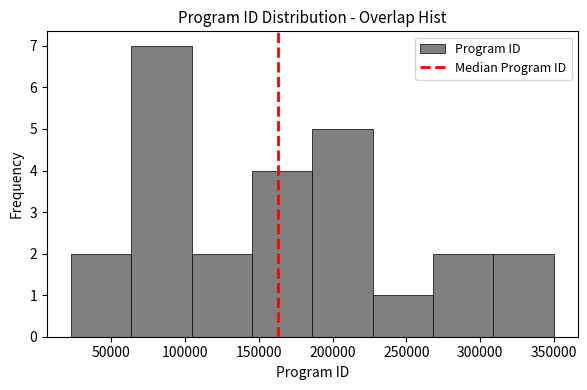

Reading left to right, list every bar in this chart as the range it spans on the x-axis followed by its height. Neither the bar edges nor the heights are printed on the chart, so give them approximately, as read against the axes.

25000 to 65000: 2
65000 to 105000: 7
105000 to 145000: 2
145000 to 185000: 4
185000 to 225000: 5
225000 to 270000: 1
270000 to 310000: 2
310000 to 350000: 2